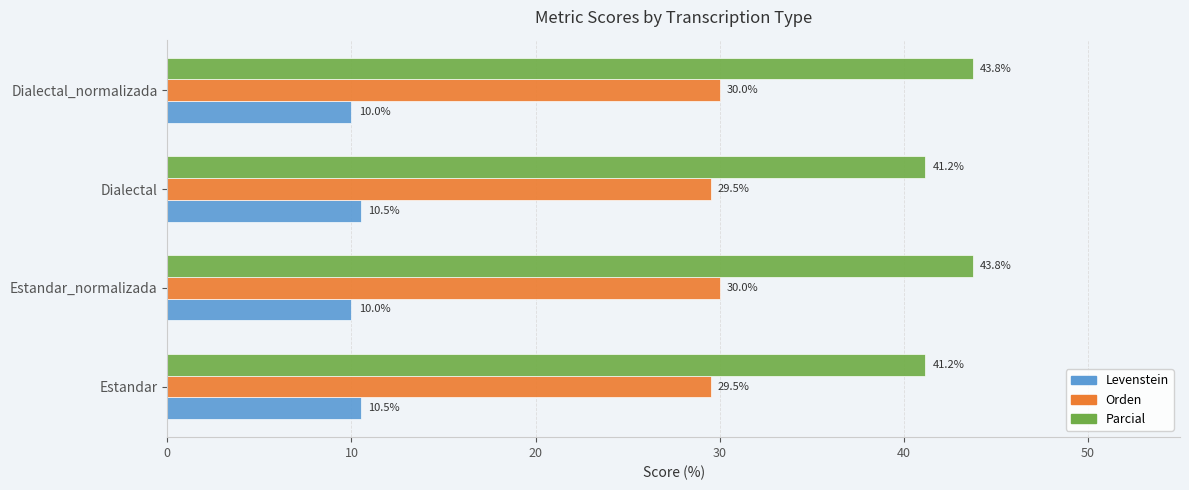

What is the average value of the Orden series?

29.8